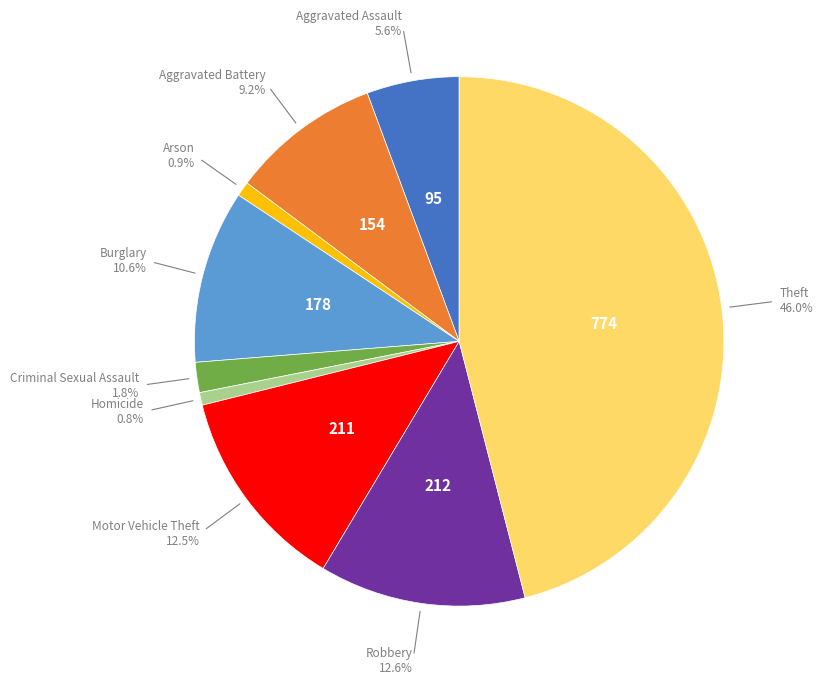

Does any single category account for the majority?

No